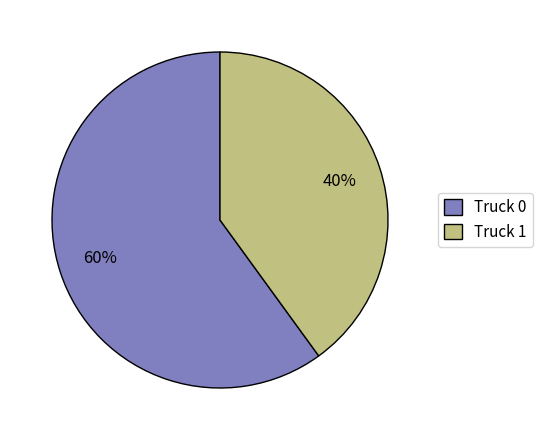

Count the number of slices in the pie.

2